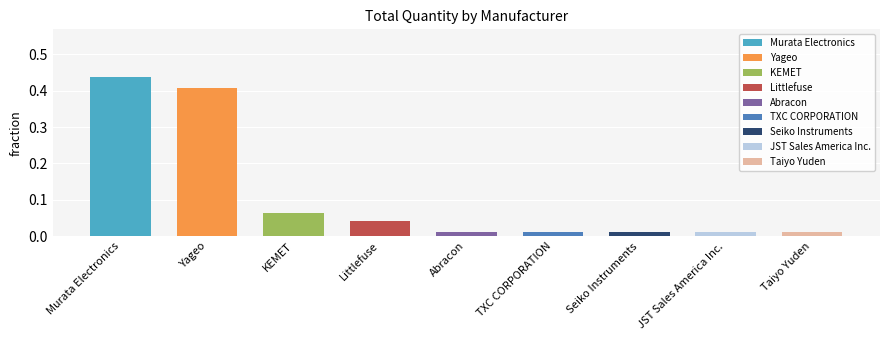

Count the number of categories in the chart.

9